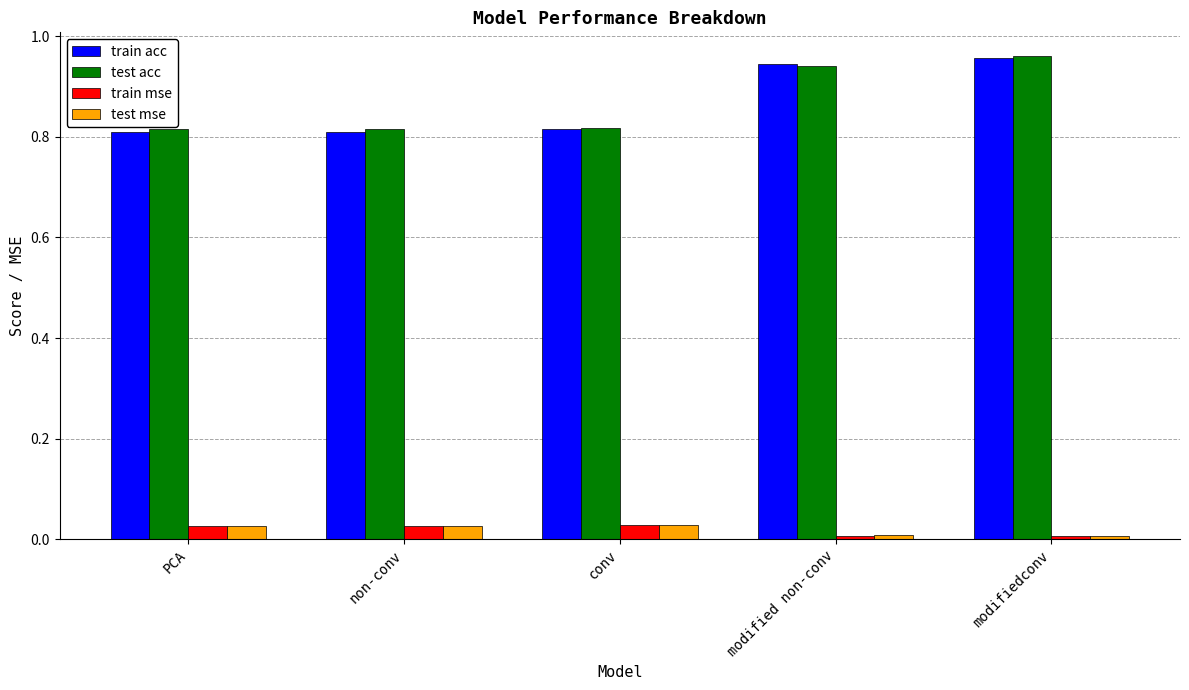

Which series changed the most between PCA and modifiedconv?

train acc